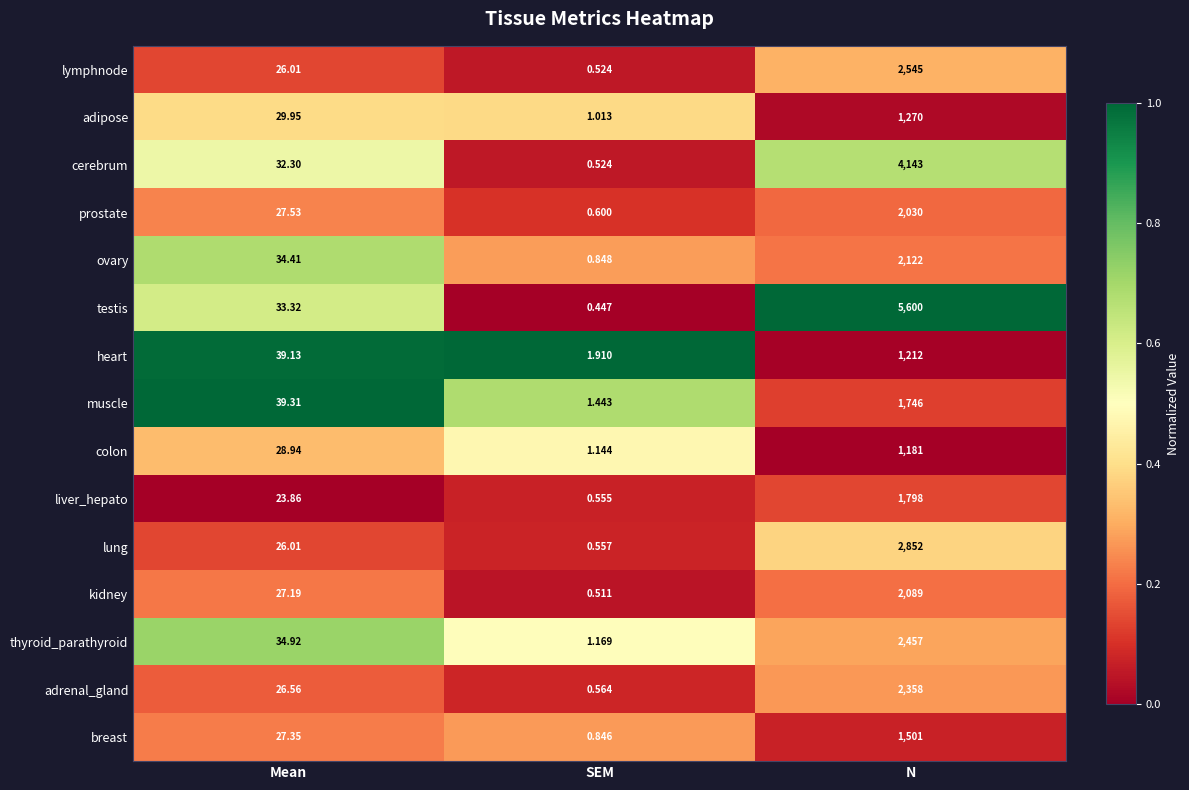

Which series has the widest spread of values?

testis